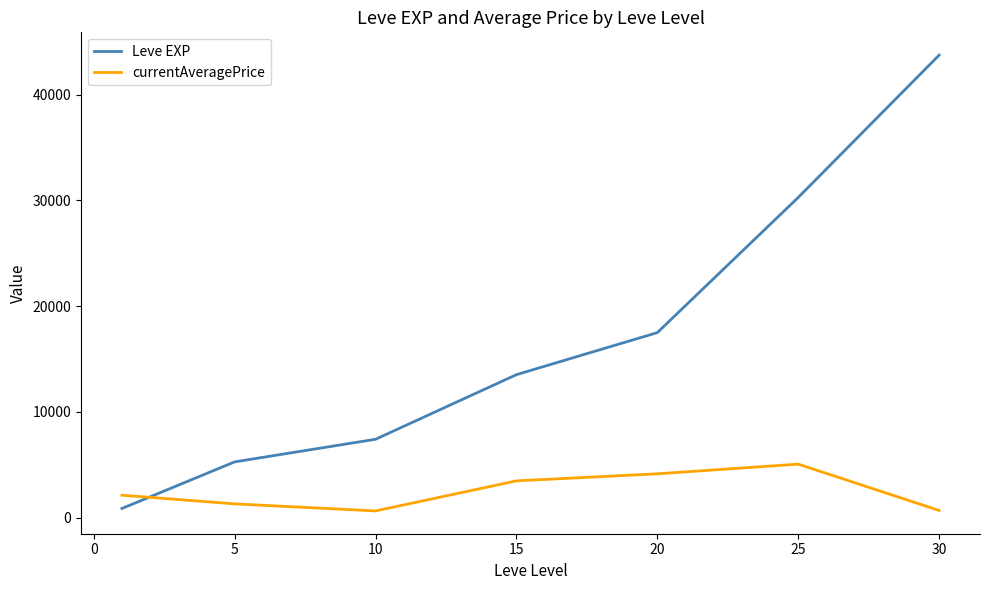

What is the greatest value displayed?

43730.0